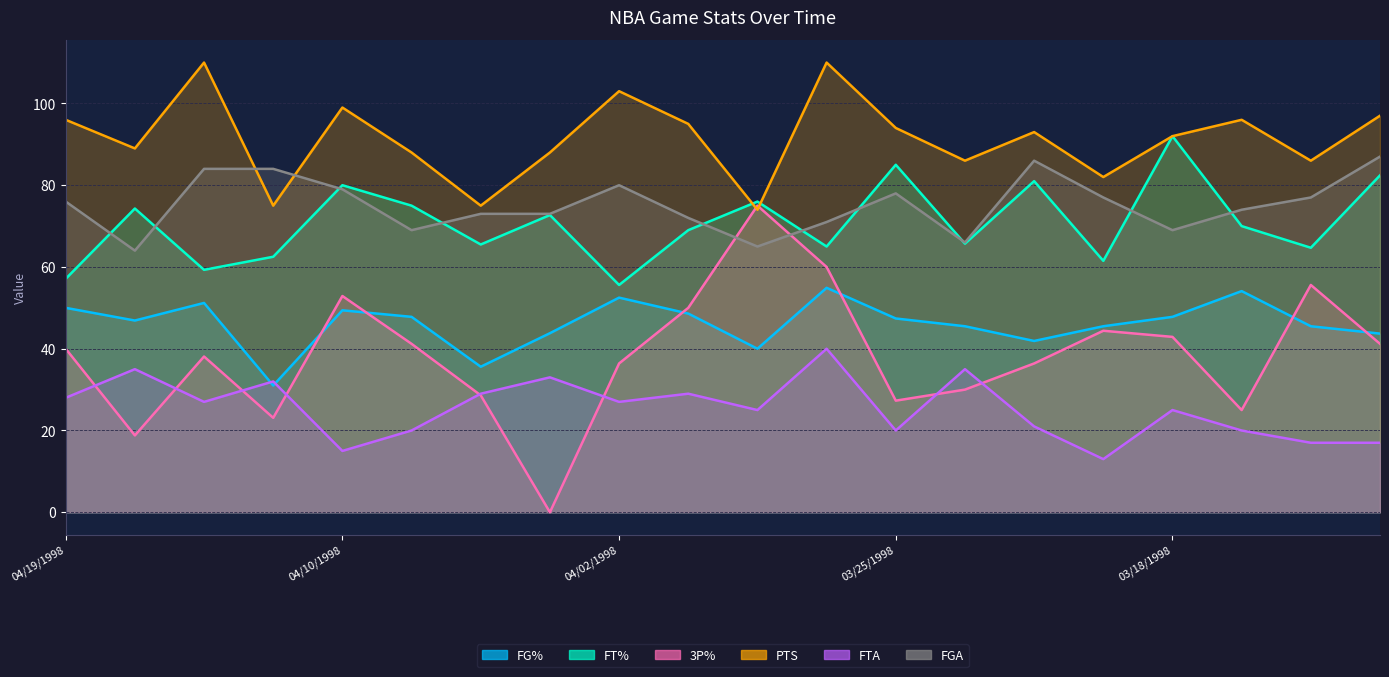

What is the total value across all series at 03/16/1998?

339.1